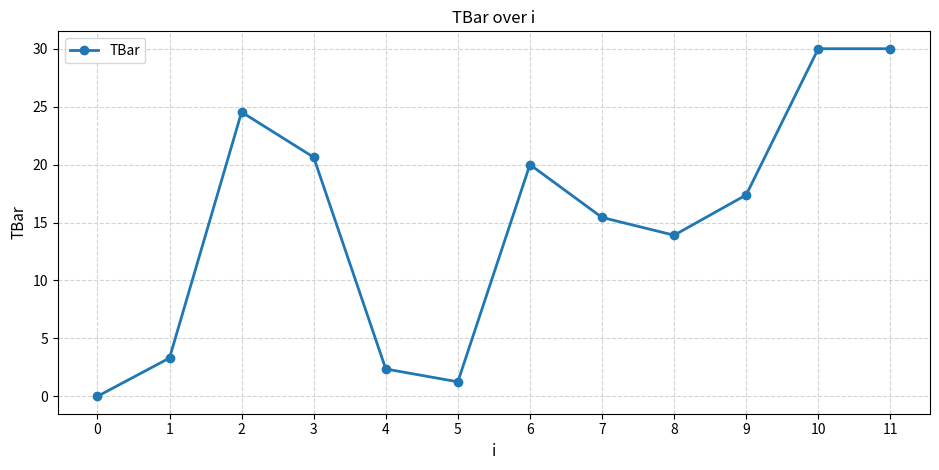

What is the greatest value displayed?

30.0